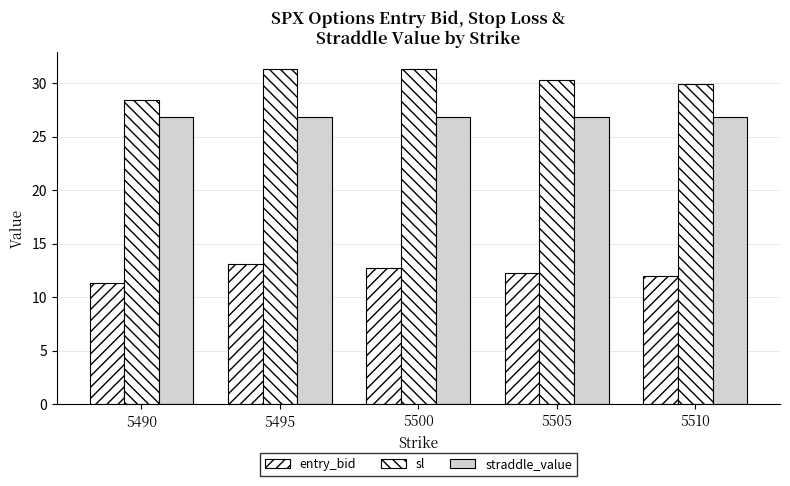

Rank the series at 5490 from lowest to highest value.

entry_bid, straddle_value, sl